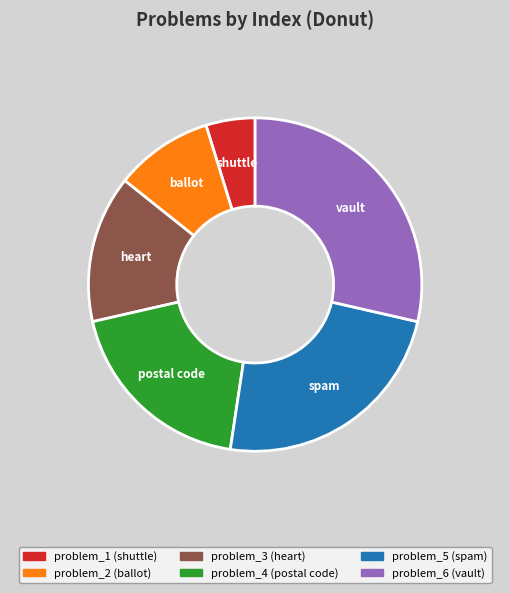

The problem_1 slice represents 5% of the pie. True or false?

True